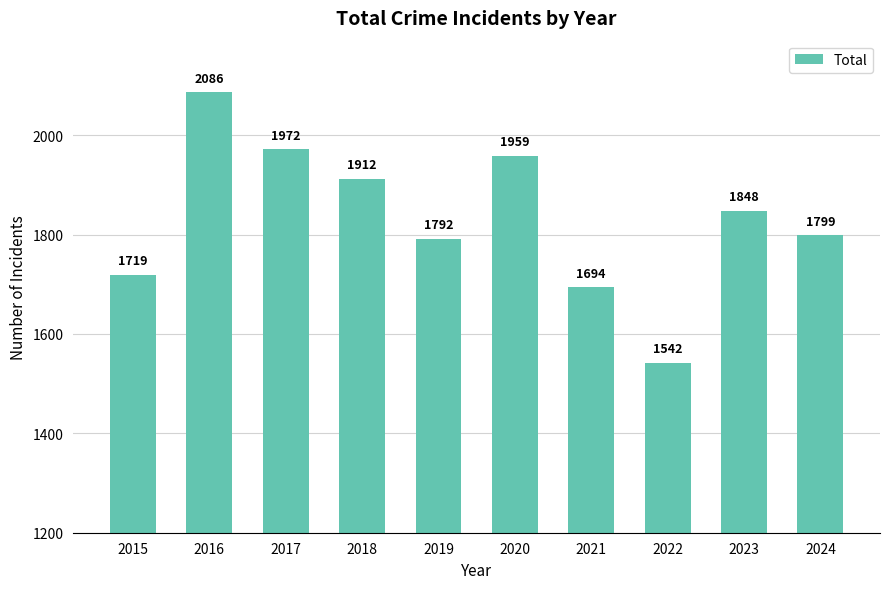

How many data points are less than 1848?

5